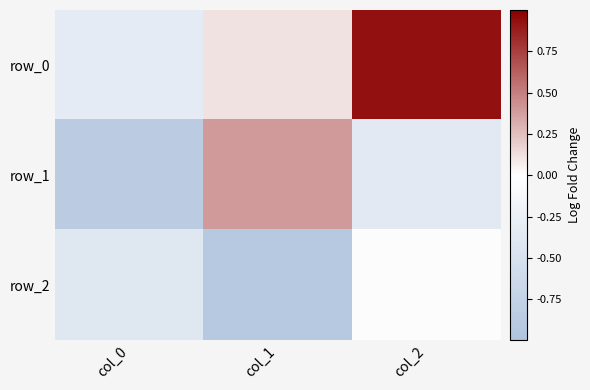

What is the highest value of the row_0 series?

0.9